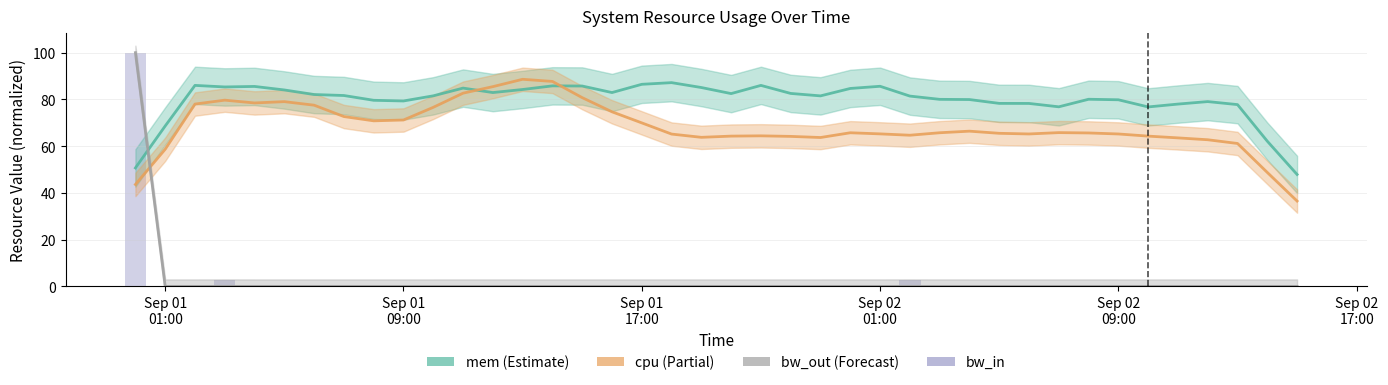

Which label corresponds to the largest value in the chart?

Sep 01
01:00